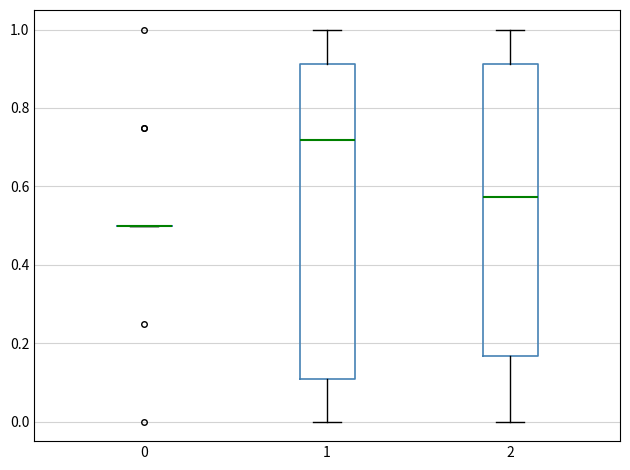

Reading left to right, read every box against the y-axis: the position of its median line, the range the box covers, and the ends of its whiskers. The values are not printed on the chart, so give them approximately, as read against the axis.

0: box collapsed to a line at 0.50, whiskers 0.50 to 0.50
1: median 0.72, box 0.10 to 0.92, whiskers 0.00 to 1.00
2: median 0.58, box 0.16 to 0.92, whiskers 0.00 to 1.00